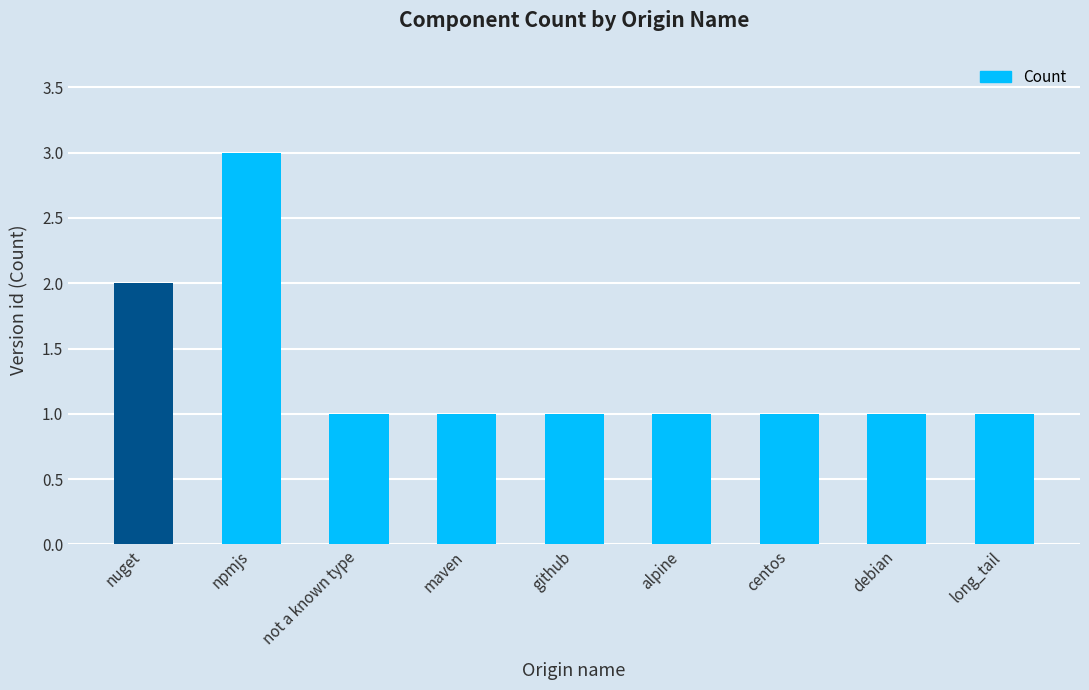

What is the label of the 2nd bar from the left?

npmjs